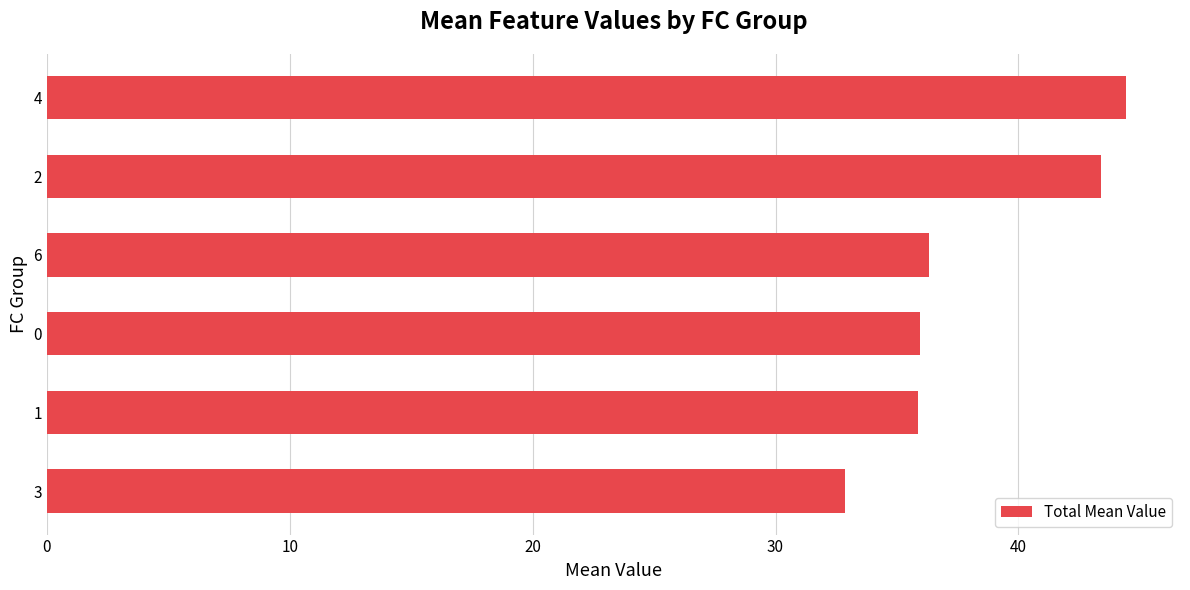

How many bars are there in total?

6